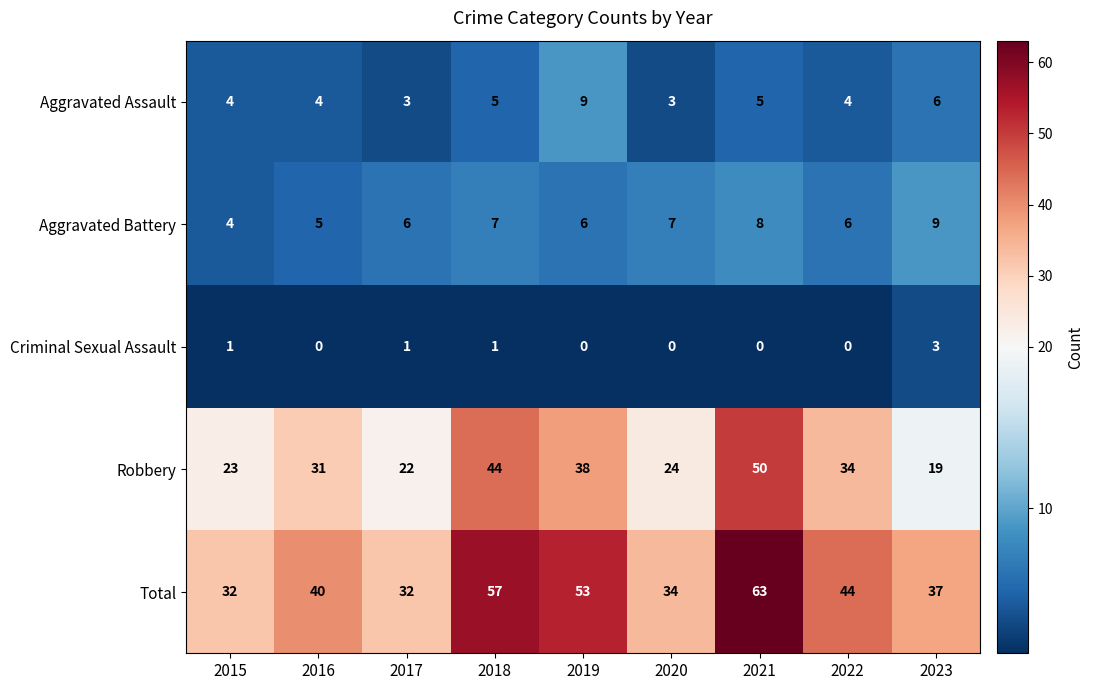

At which category is the sum across all series the highest?

2021